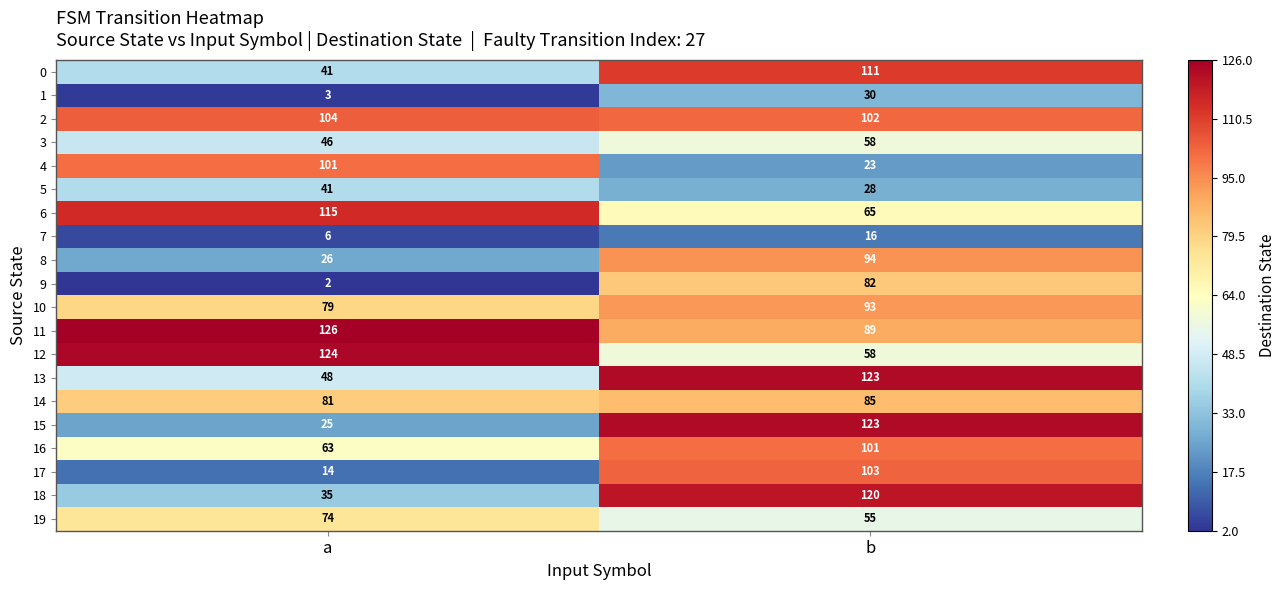

How many categories are shown in the chart?

2